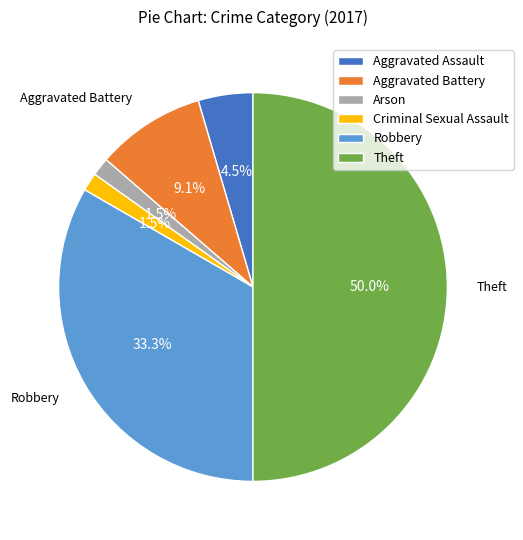

Does Criminal Sexual Assault account for over 50% of the chart?

No